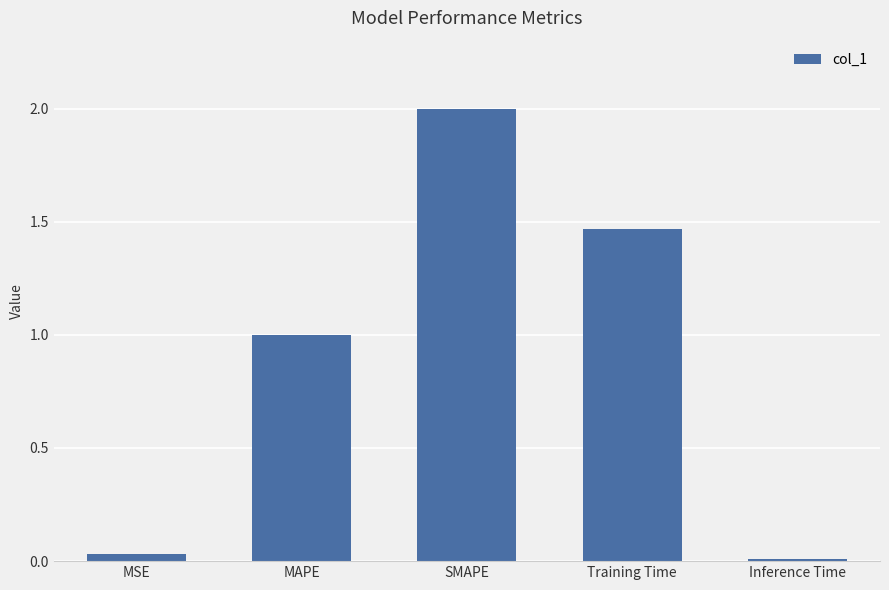

Between Inference Time and MSE, which is larger?

MSE